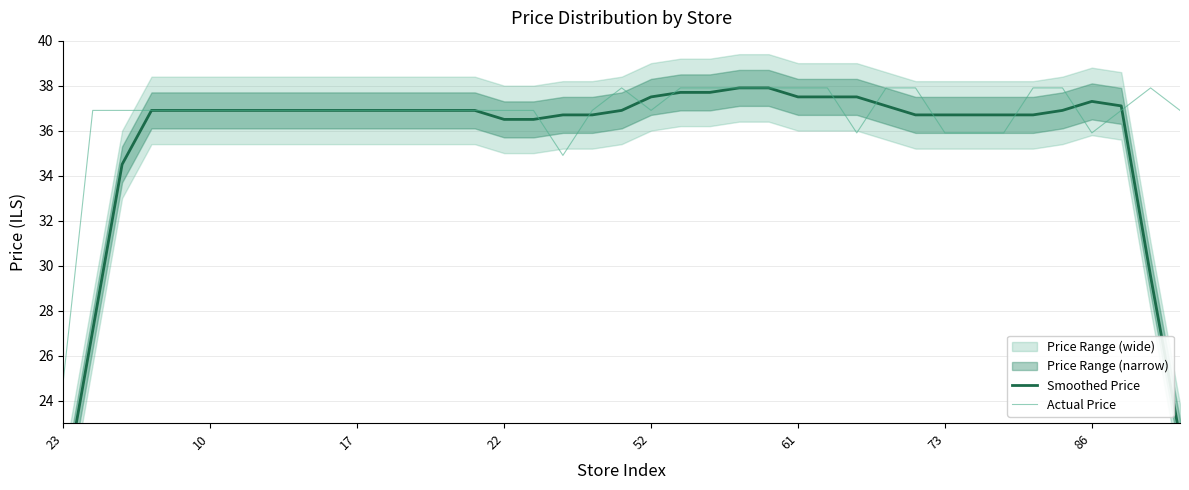

What is the maximum value for Actual Price?

37.9